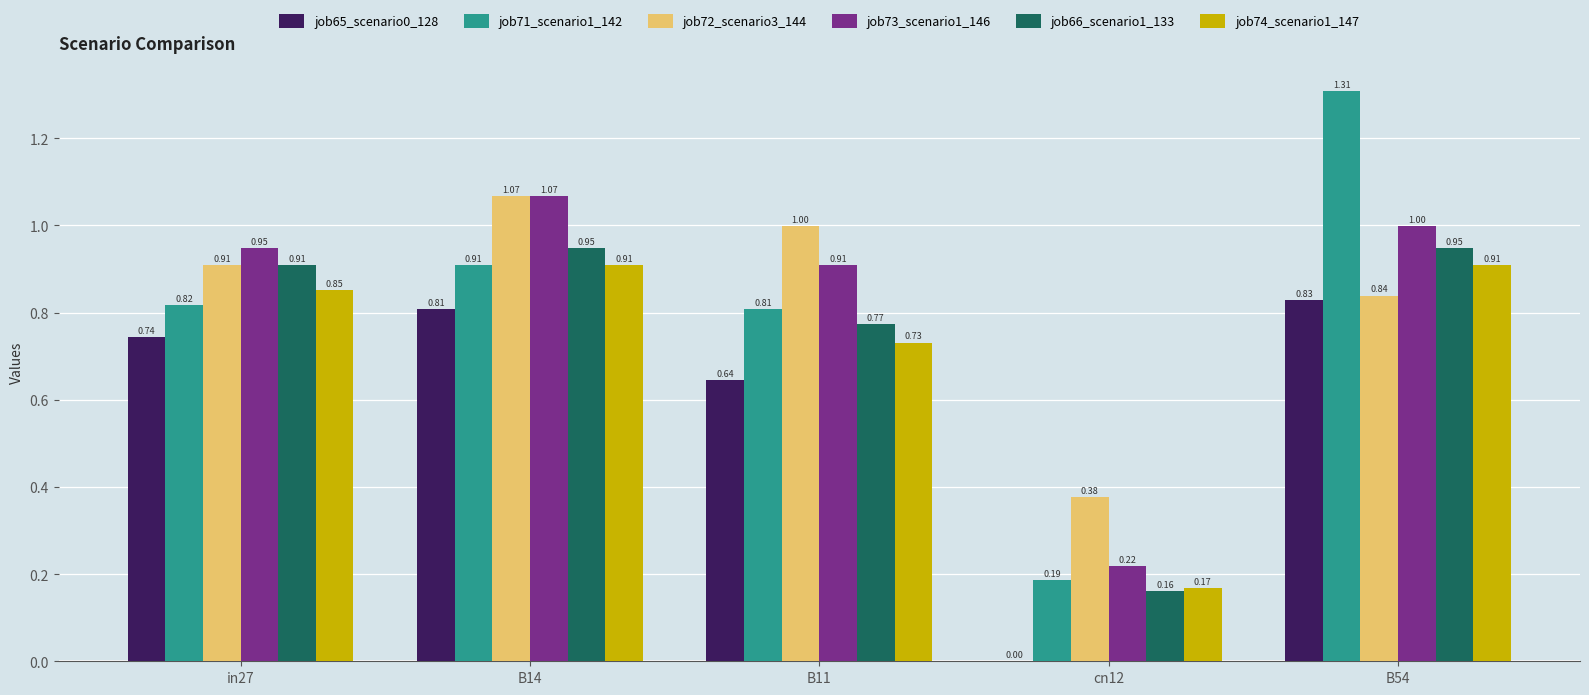

Which series has the largest total across all categories?

job72_scenario3_144